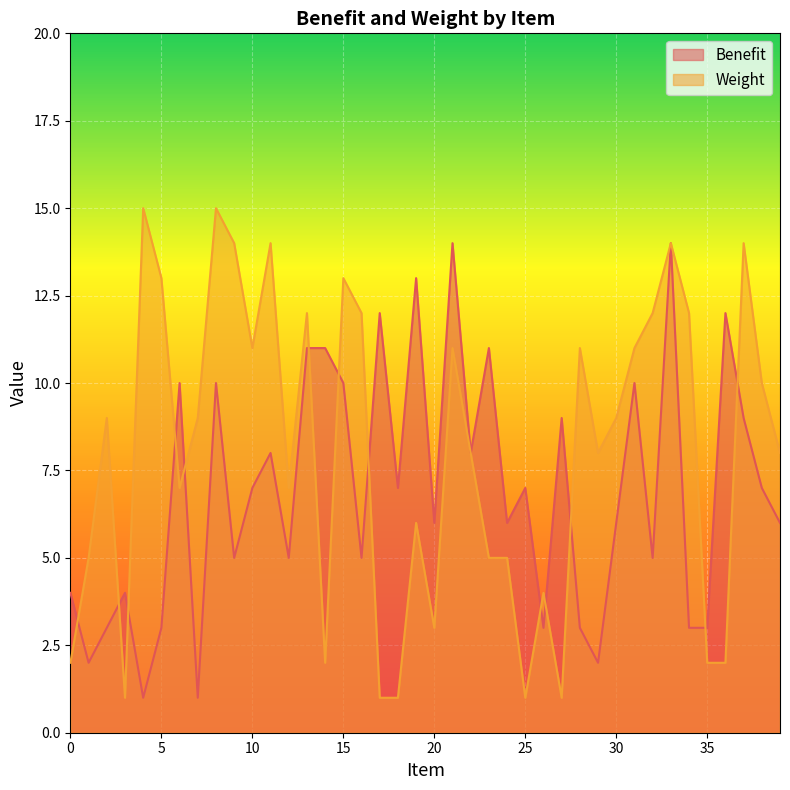

What is the difference between the maximum and minimum values in the Weight series?

14